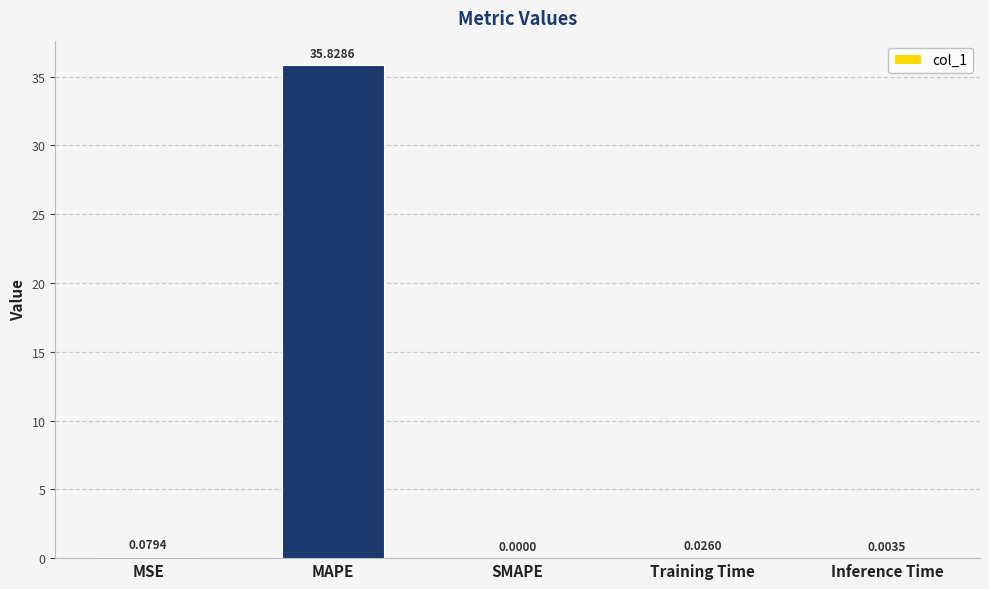

What is the average value?

7.2